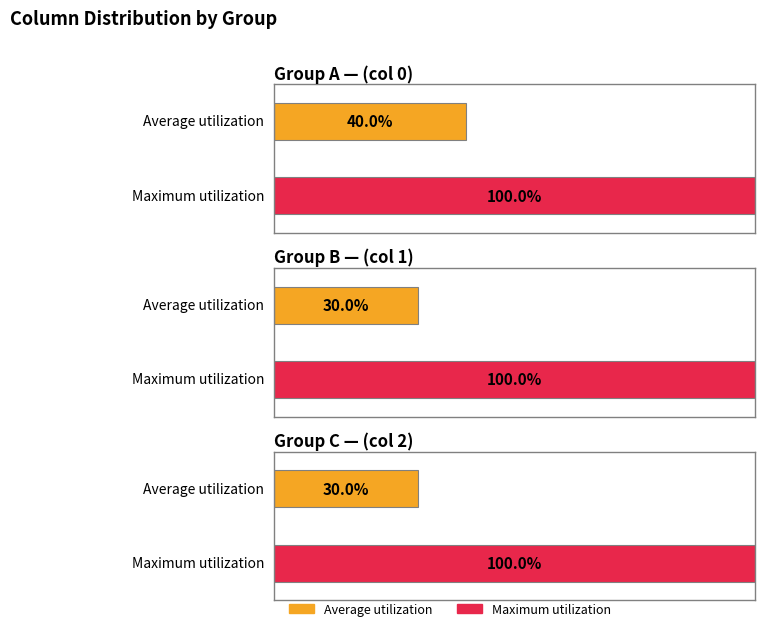

Where is 2 nearest to the value 0?

1